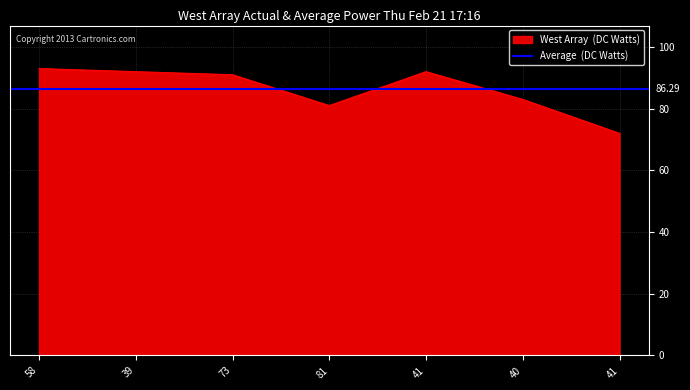

What is the difference between the values at 39 and 81?

11